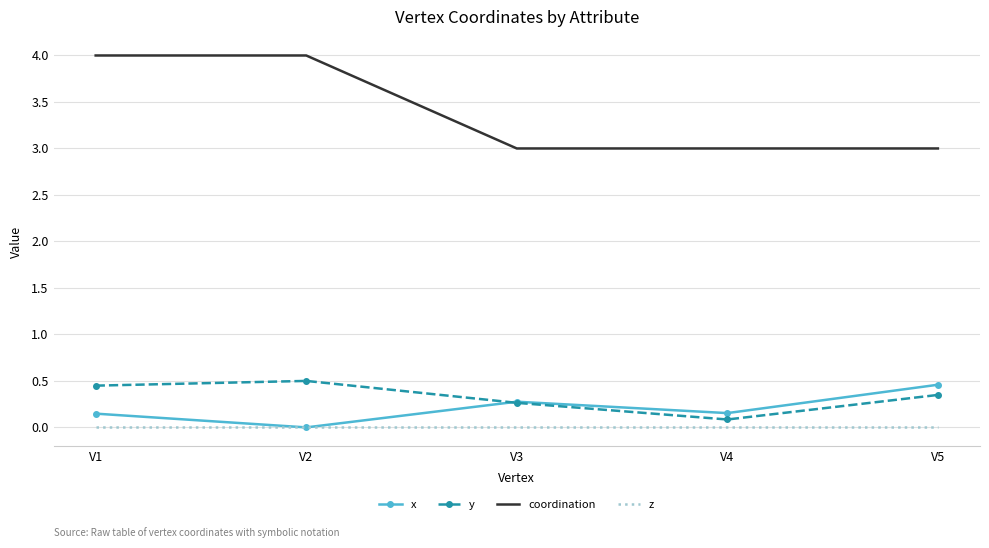

Which category has the lowest value in the y series?

V4